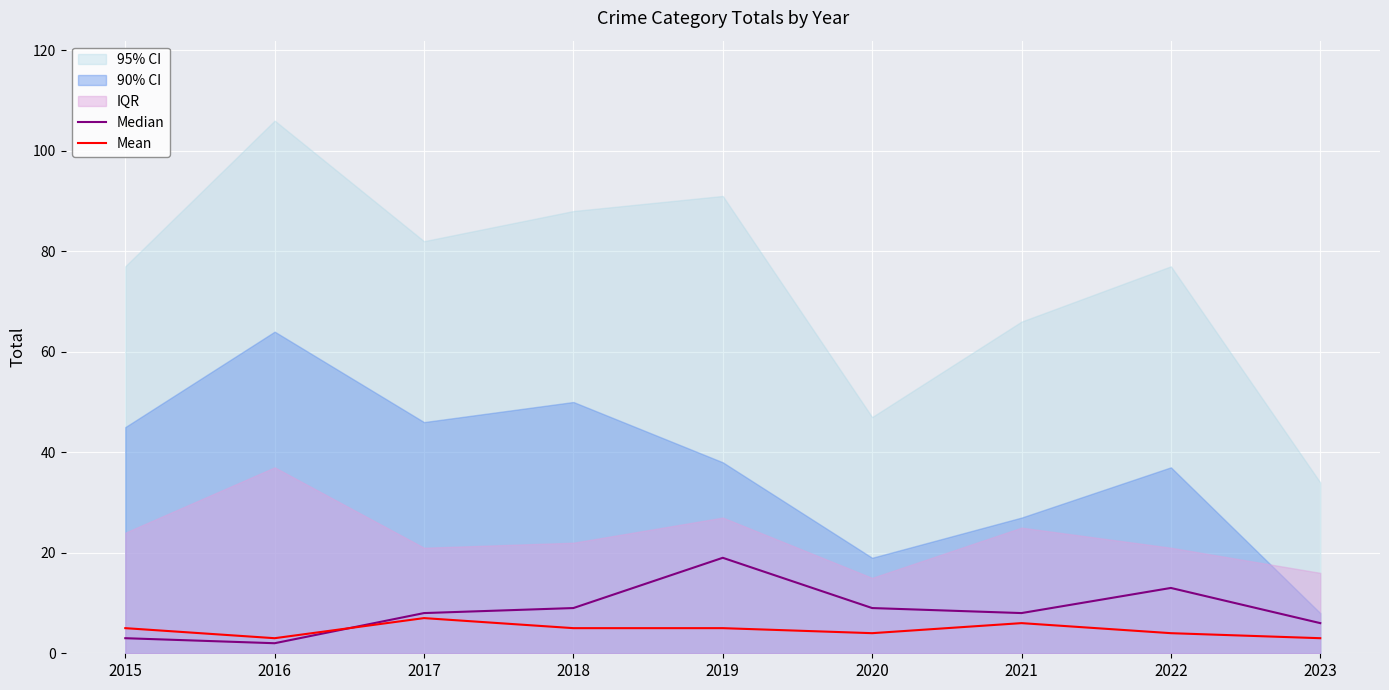

Read the Mean value at 2018.

5